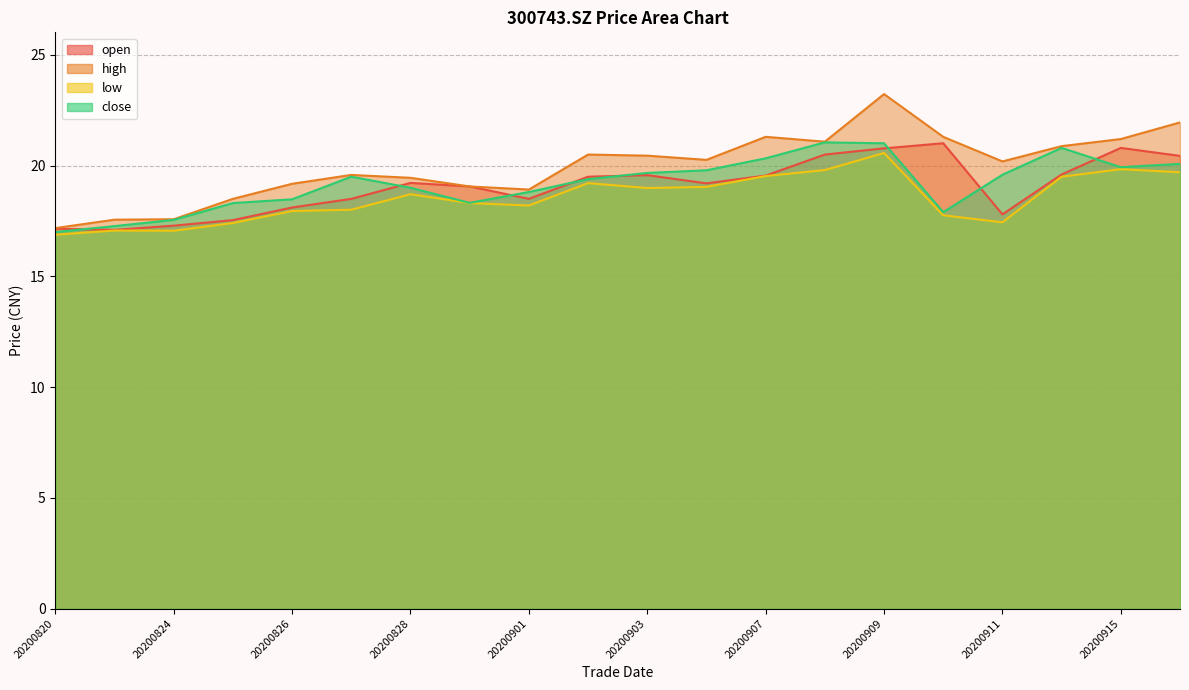

At which category is the sum across all series the highest?

20200909